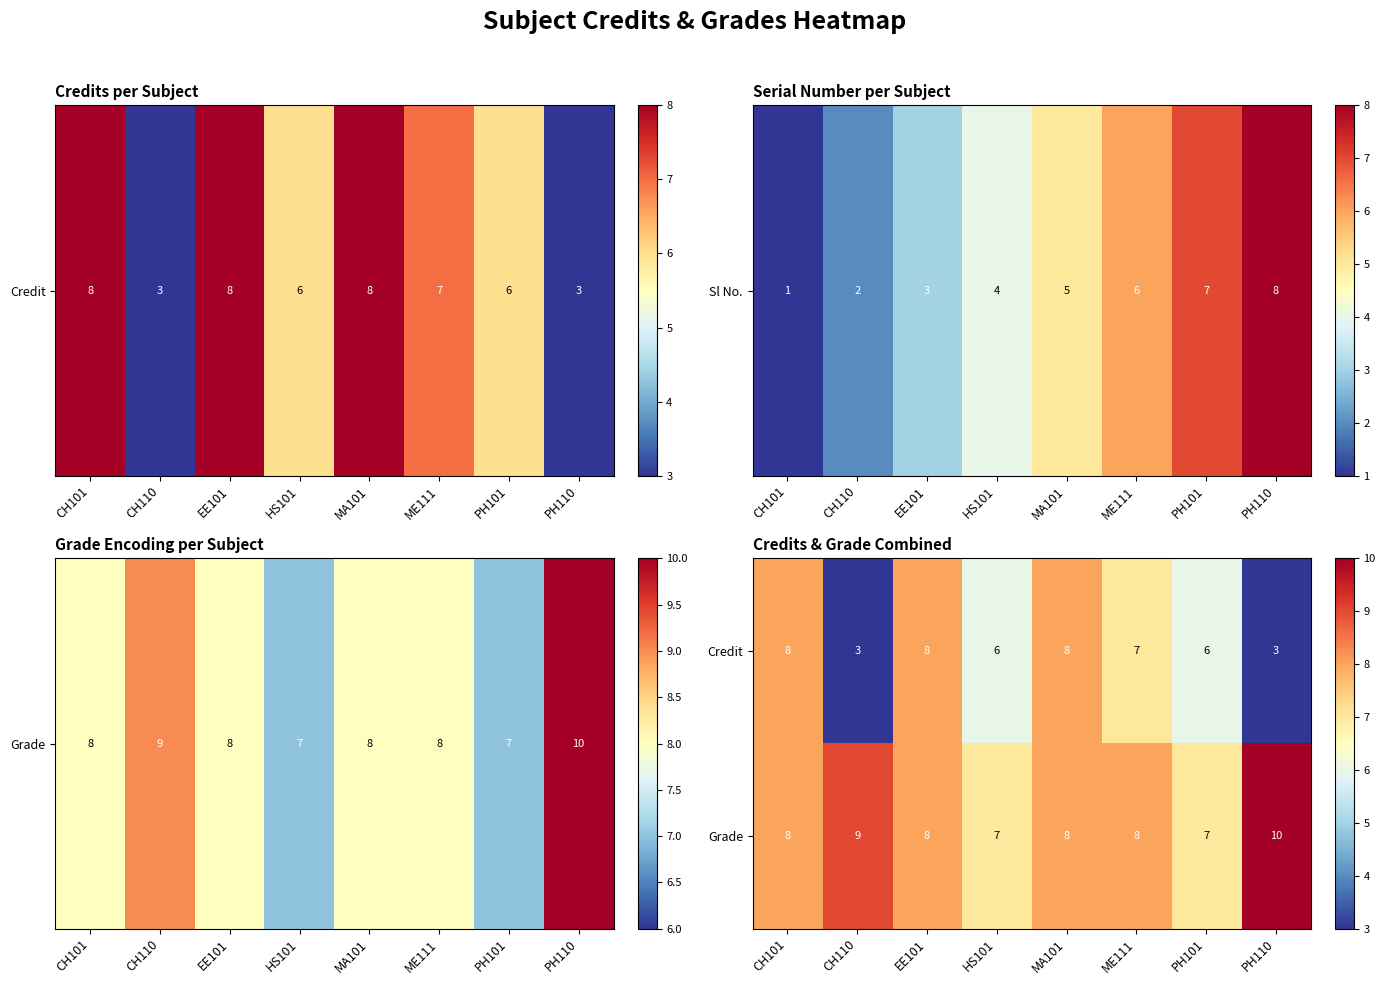

What is the total value across all series at PH101?

13